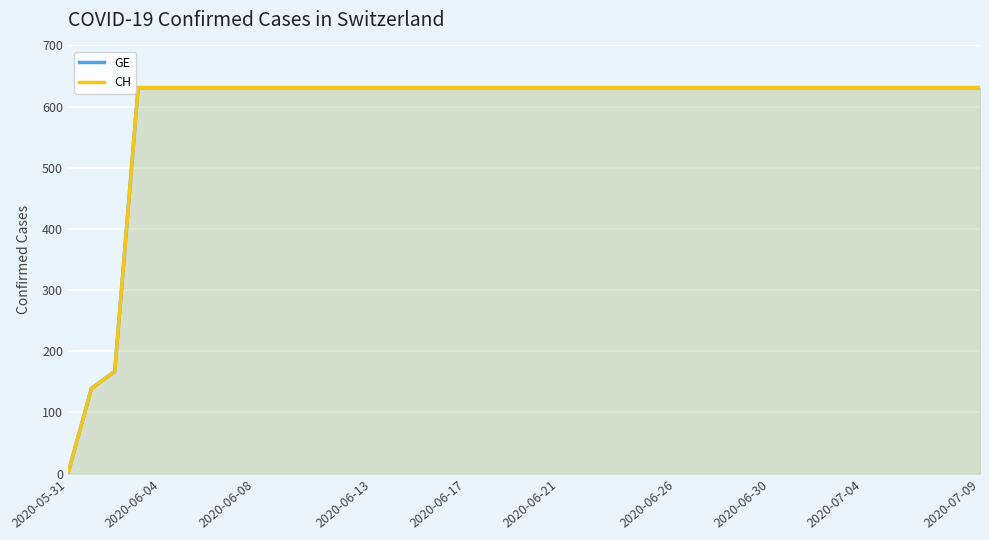

Which series has the largest total across all categories?

GE